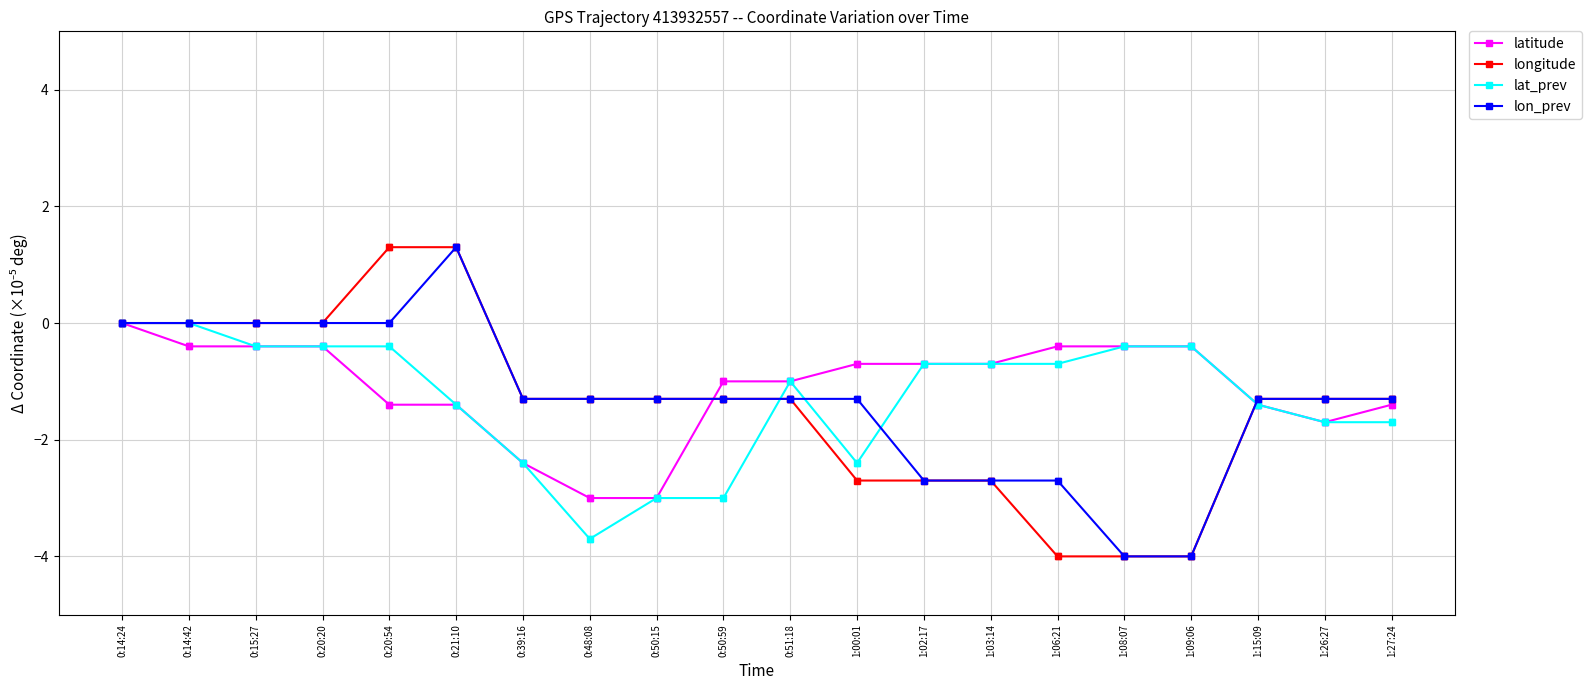

What is the greatest value displayed?

1.3